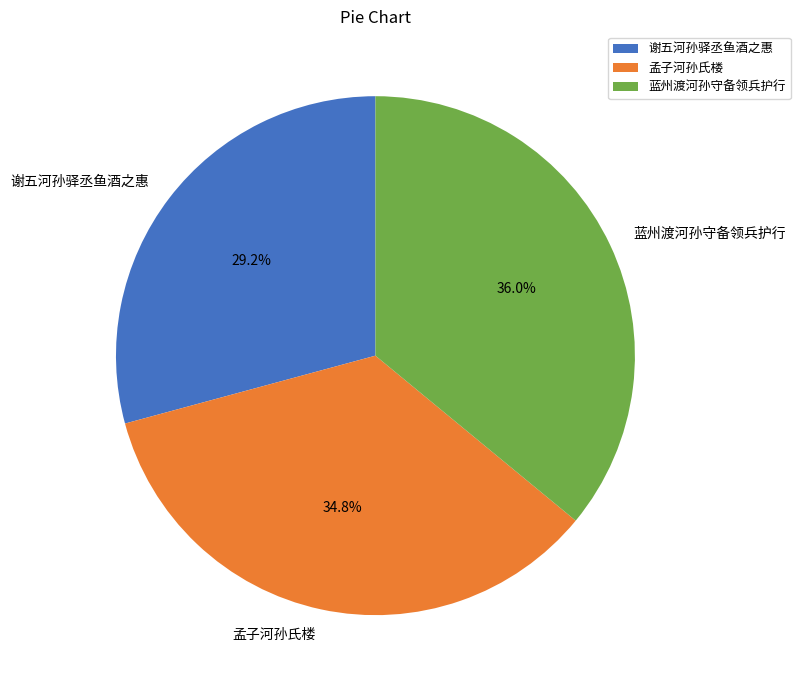

Count the number of slices in the pie.

3